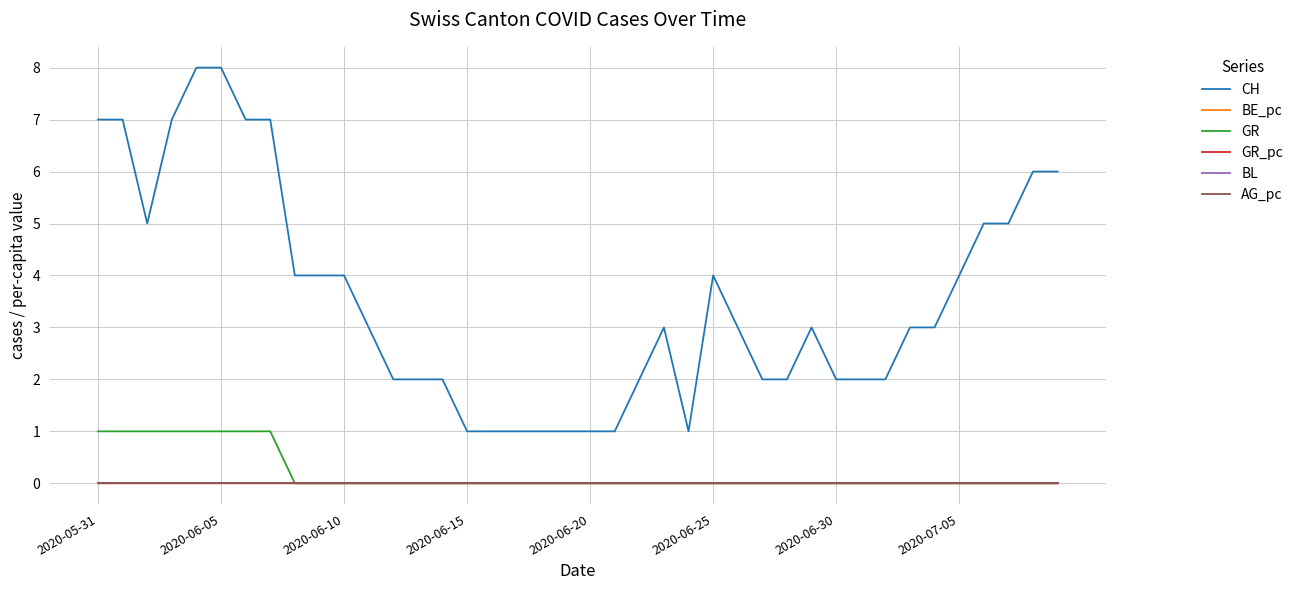

True or false: CH and BE_pc cross at least once.

False